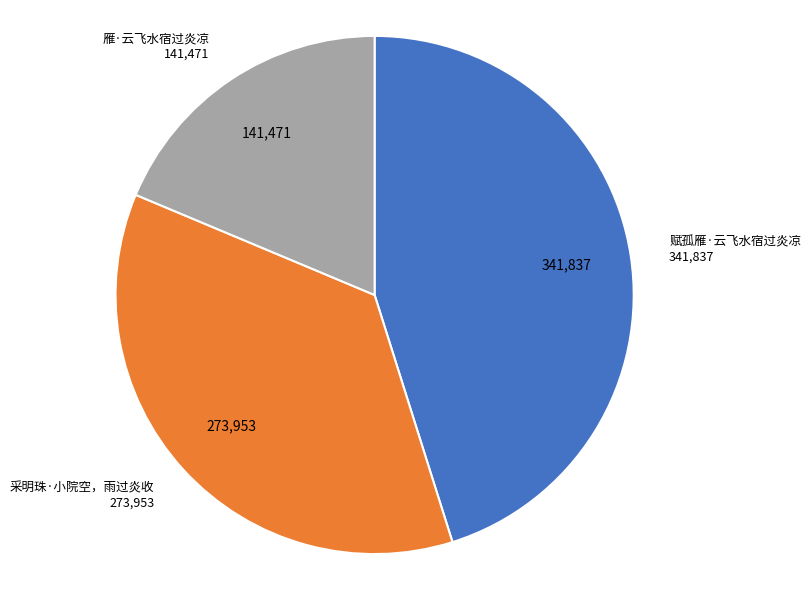

Is there any slice that represents more than half of the pie?

No